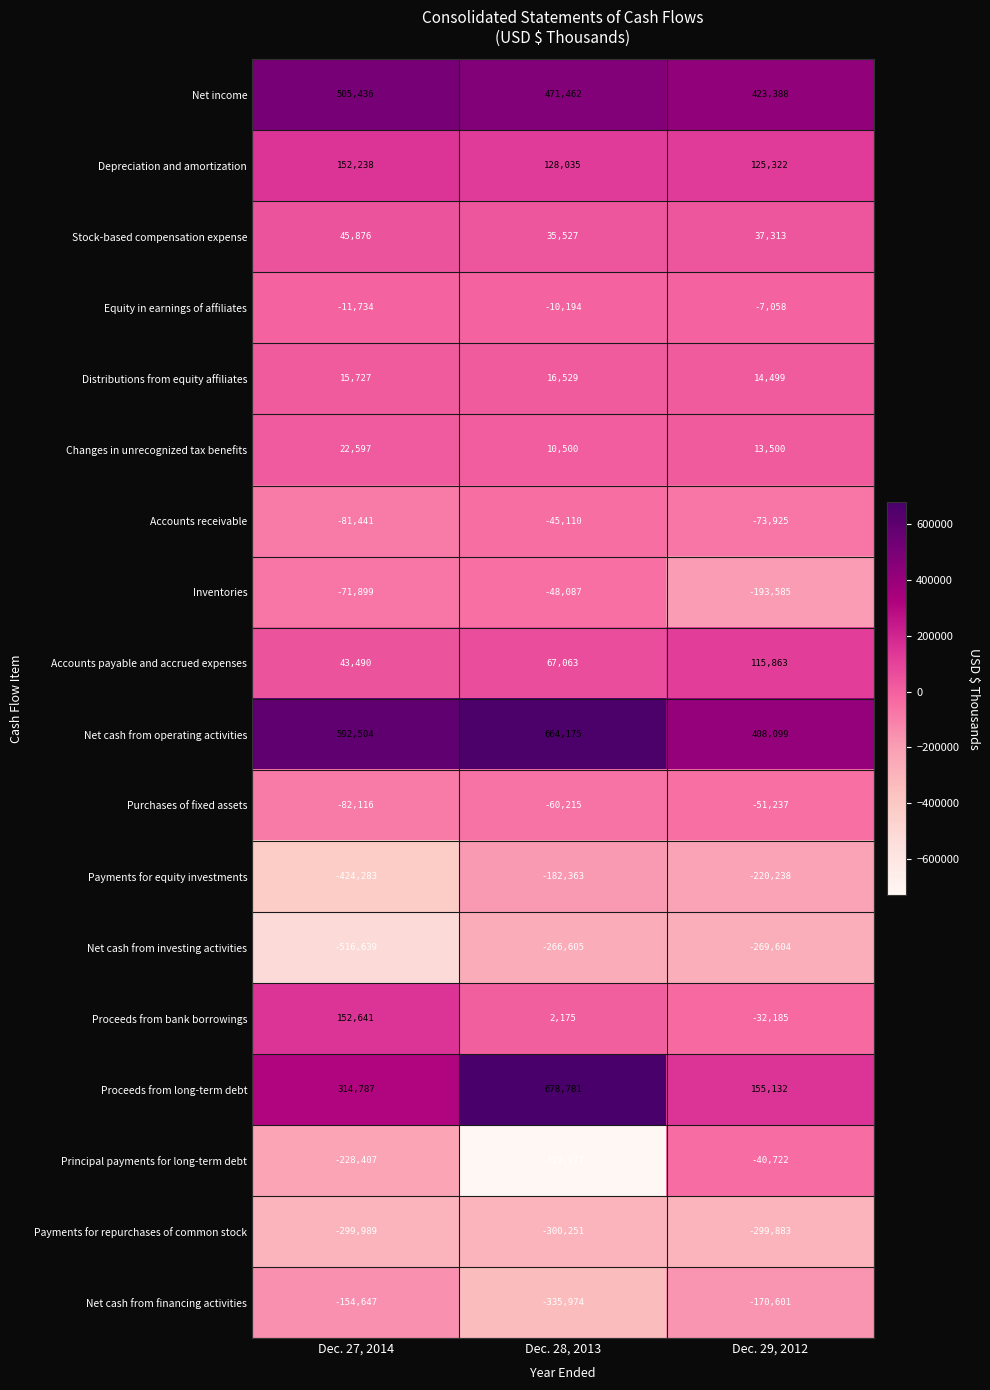

The Equity in earnings of affiliates series shows -10026 at Dec. 29, 2012. True or false?

False